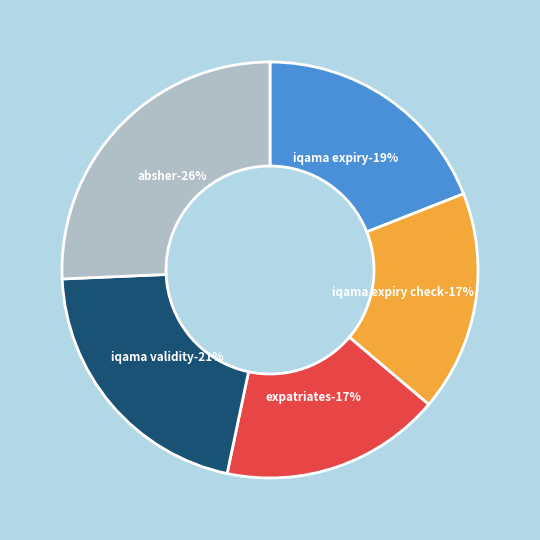

Does 0 represent more than half of the total?

No